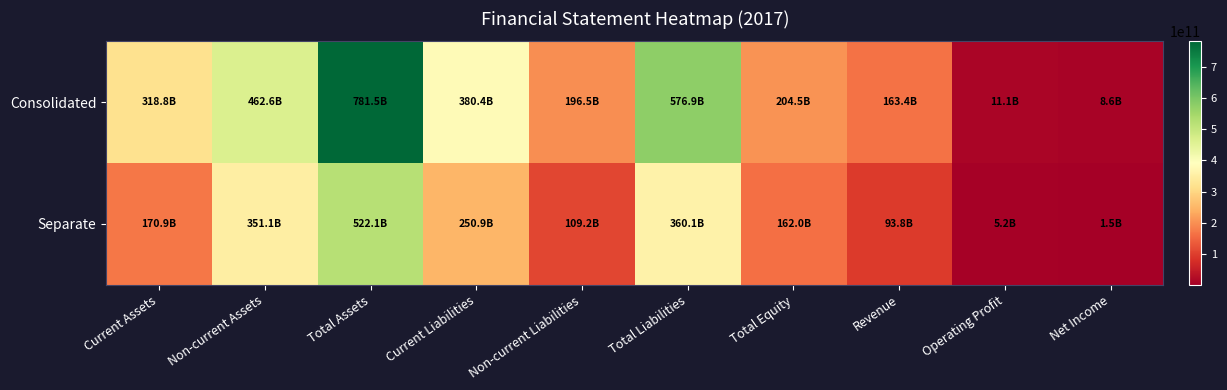

What is the total value across all series at Non-current Assets?

813737500641